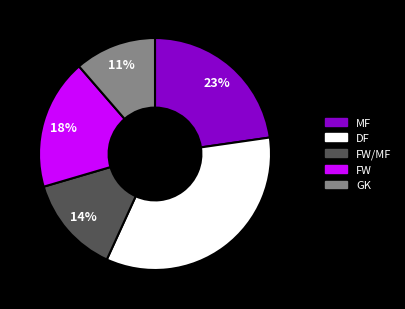

Is there any slice that represents more than half of the pie?

No